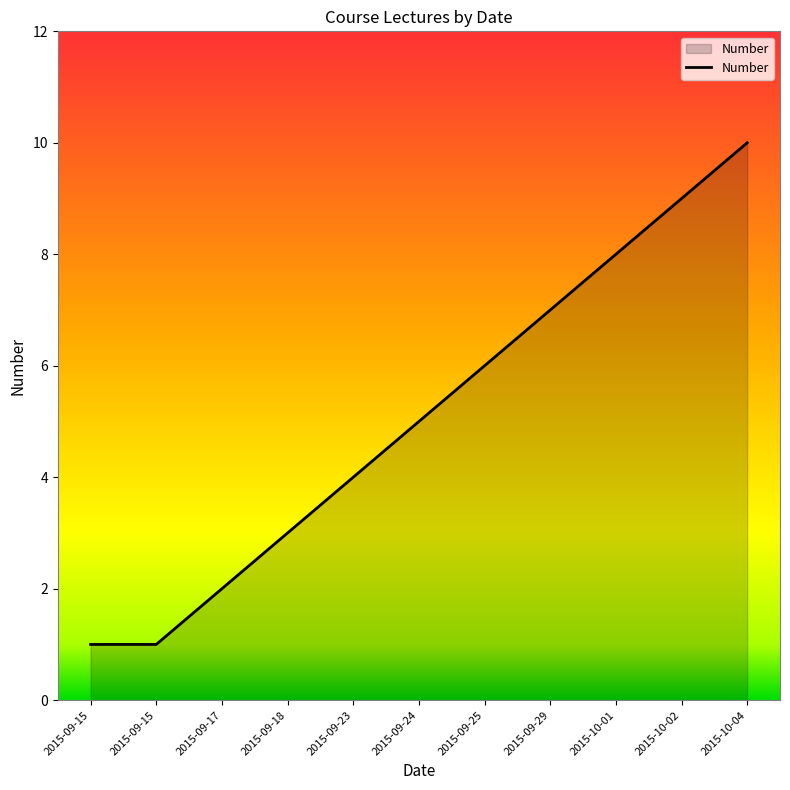

True or false: the data shows 1 at 2015-09-15.

True